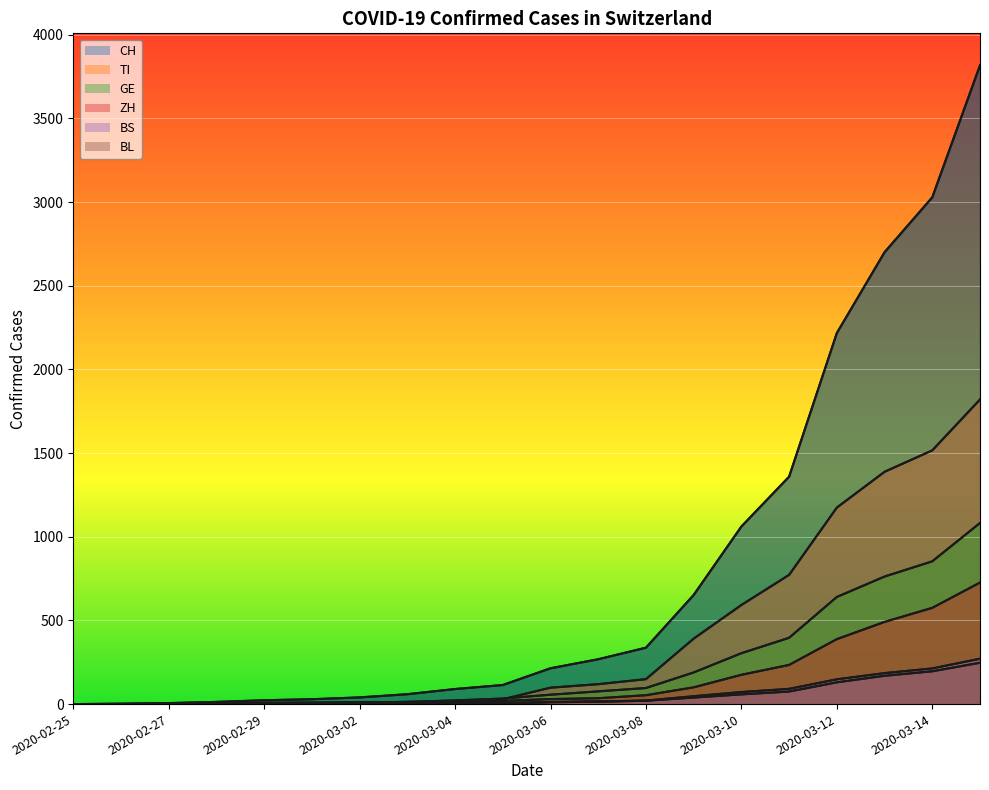

True or false: BS has a value of 72 at 2020-03-10.

True